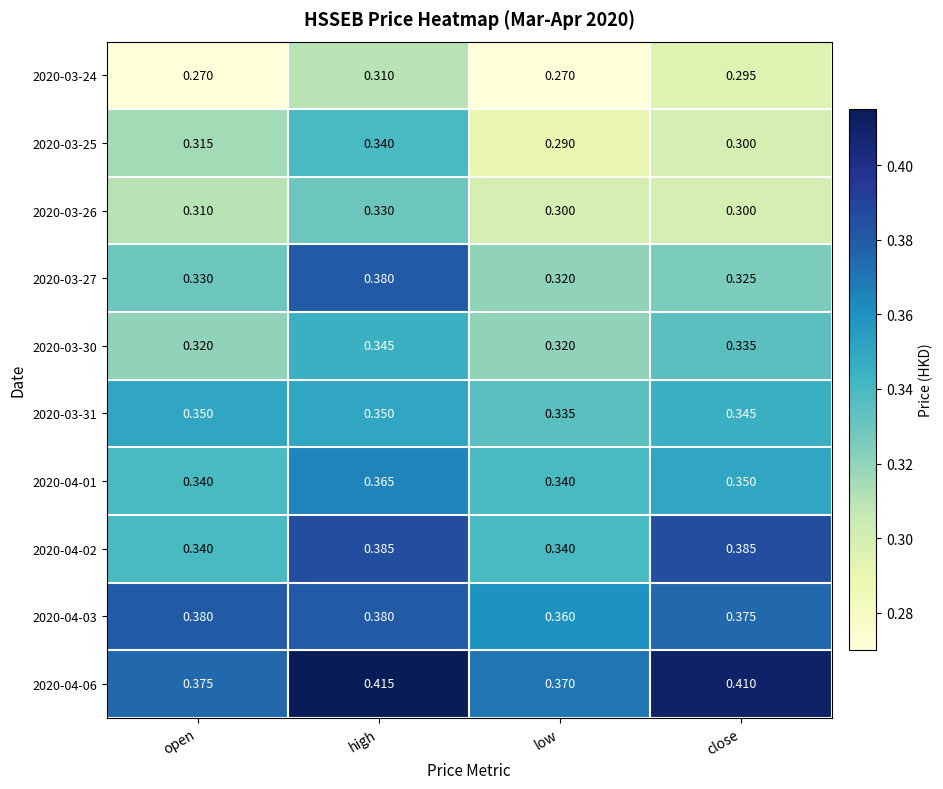

At which label does 2020-04-01 reach its peak?

high